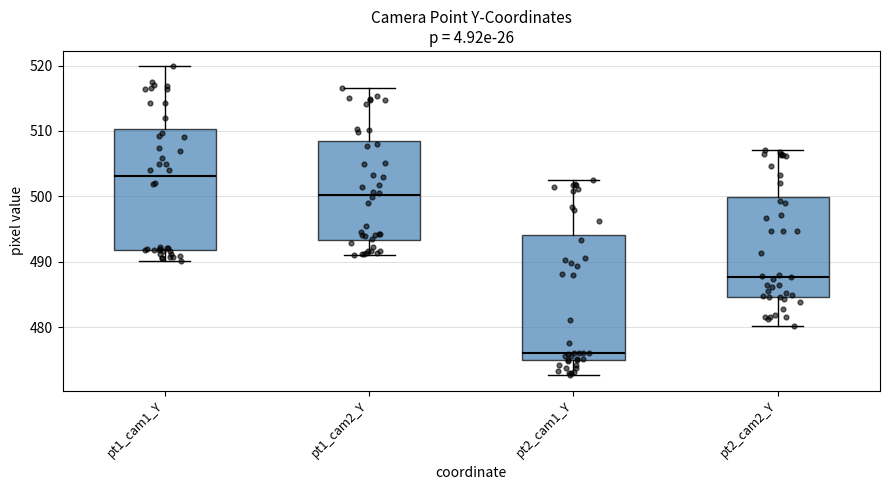

Which box has the lowest median line?

pt2_cam1_Y